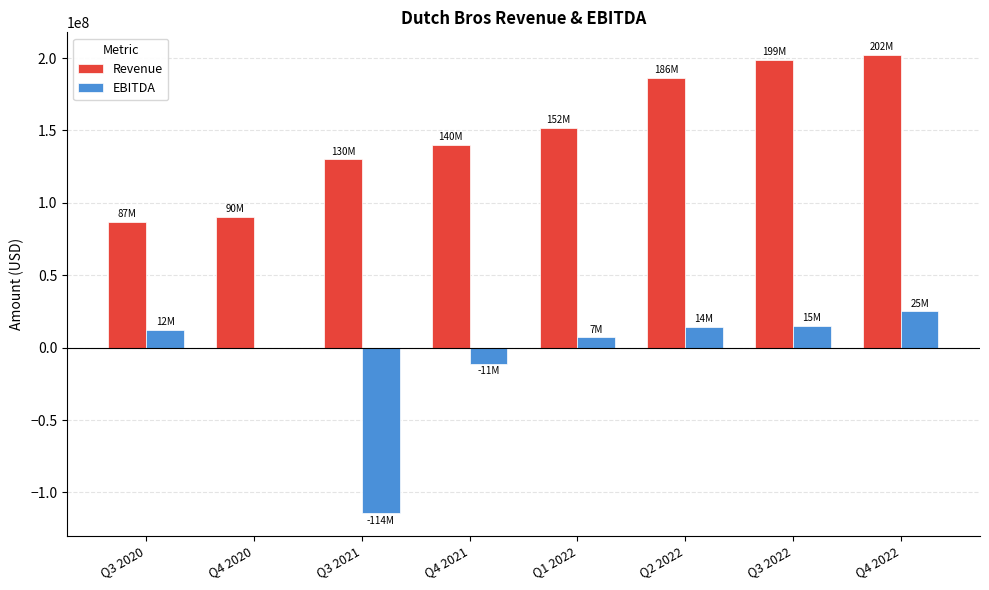

Is the value of EBITDA at Q3 2022 greater than the value of Revenue at Q4 2022?

No